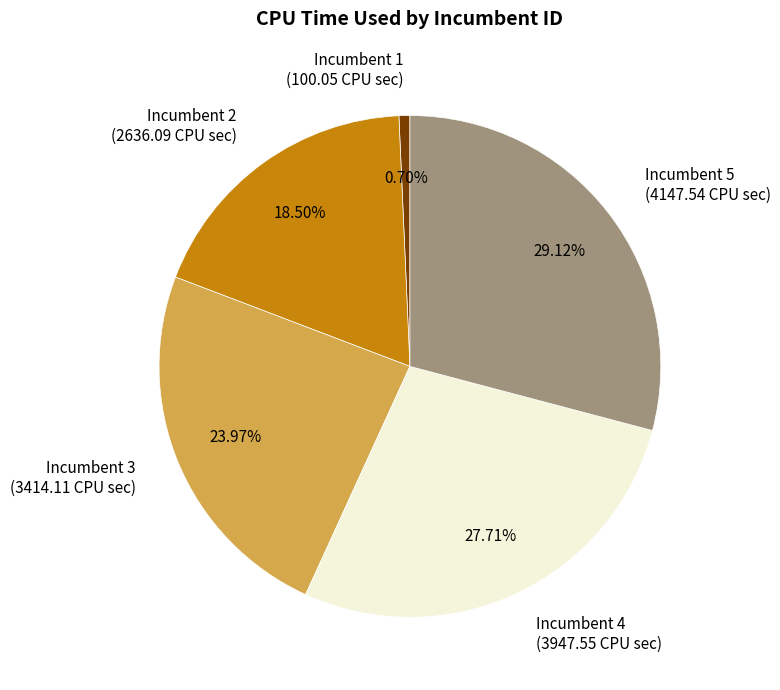

Rank the categories by value from lowest to highest.

Incumbent 1 (100.05 CPU sec), Incumbent 2 (2636.09 CPU sec), Incumbent 3 (3414.11 CPU sec), Incumbent 4 (3947.55 CPU sec), Incumbent 5 (4147.54 CPU sec)